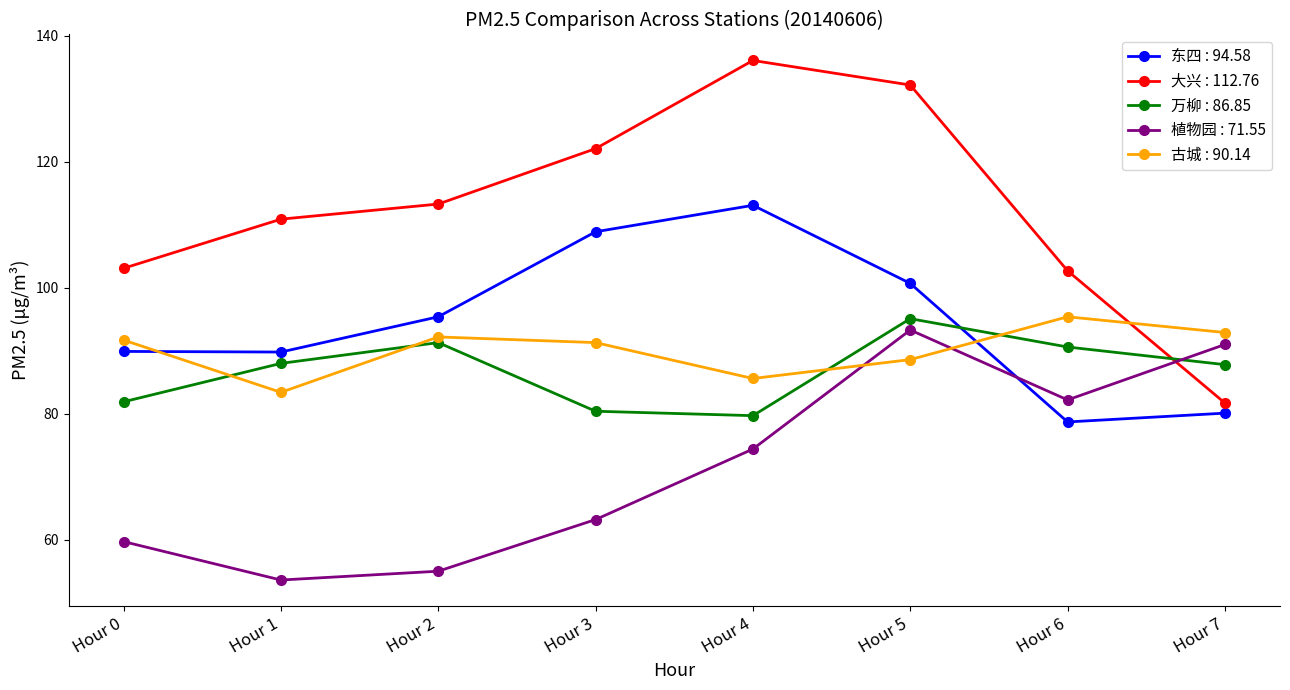

What is the minimum value for 植物园 : 71.55?

53.6